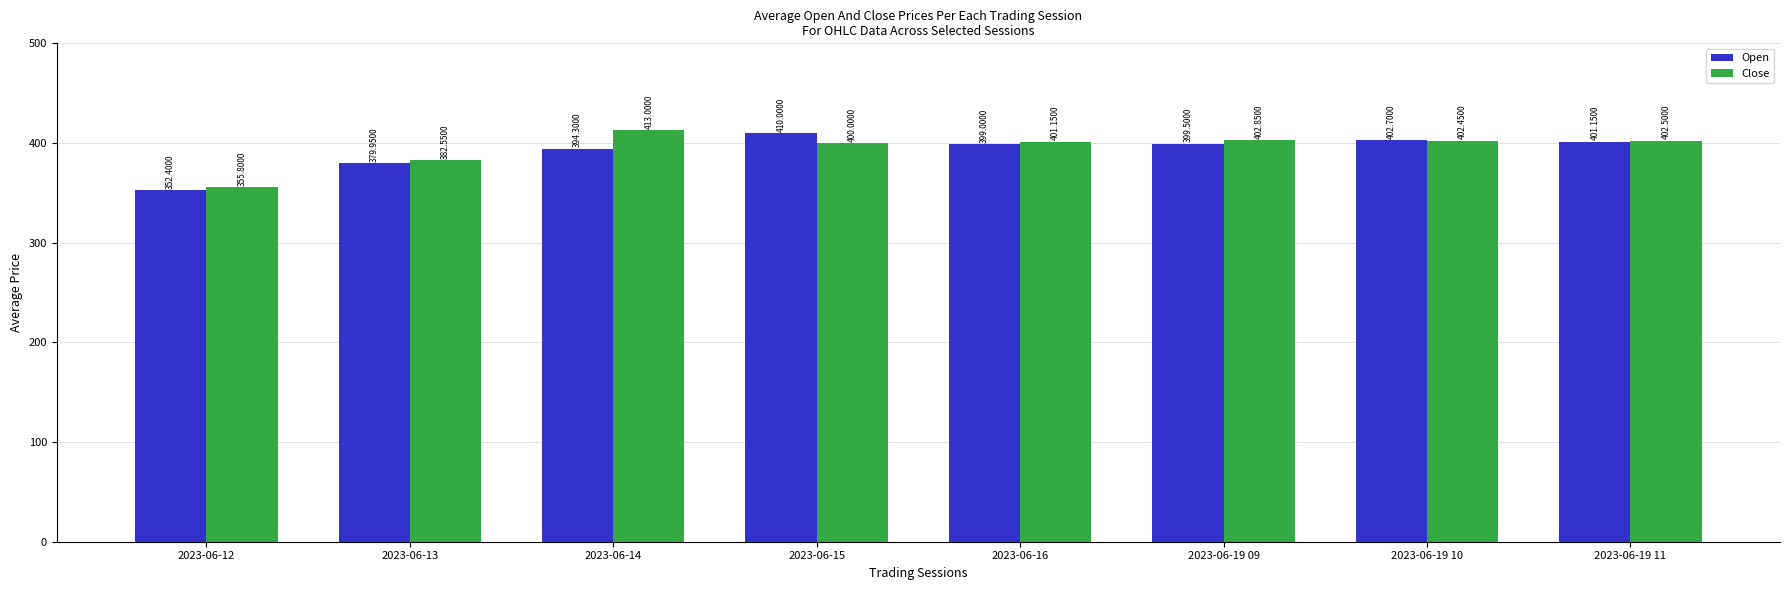

What is the label of the 1st bar from the right?

2023-06-19 11